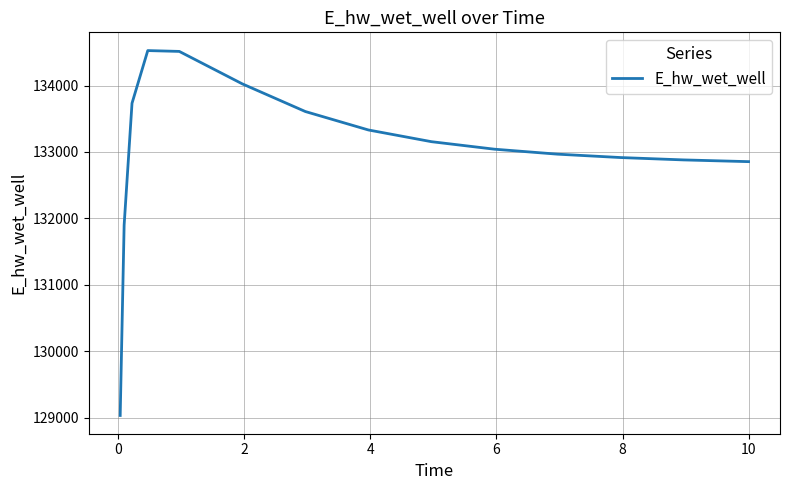

What is the smallest value displayed?

129032.5